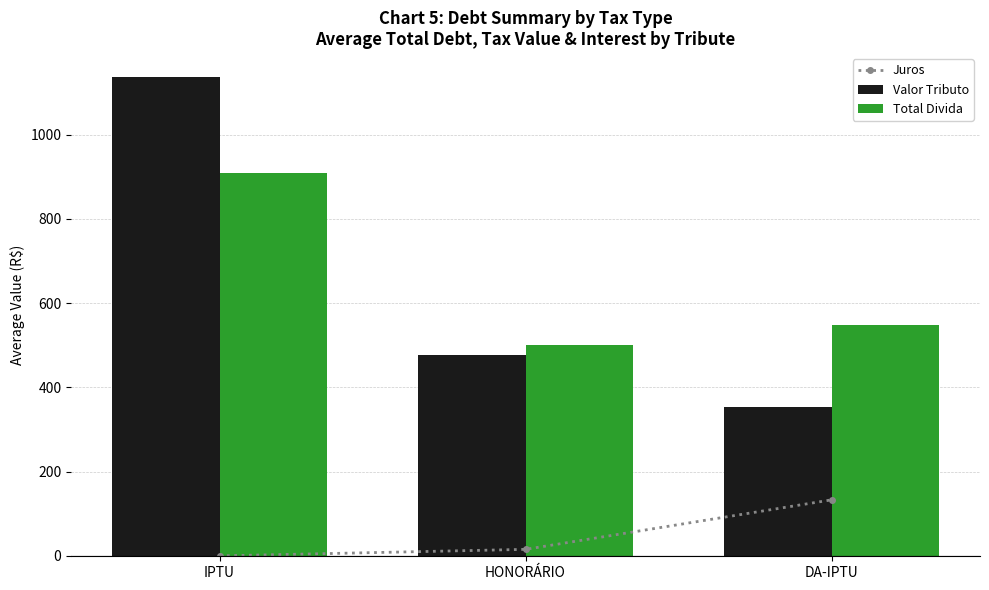

What is the difference between the second highest and minimum values in the Total Divida series?

47.1